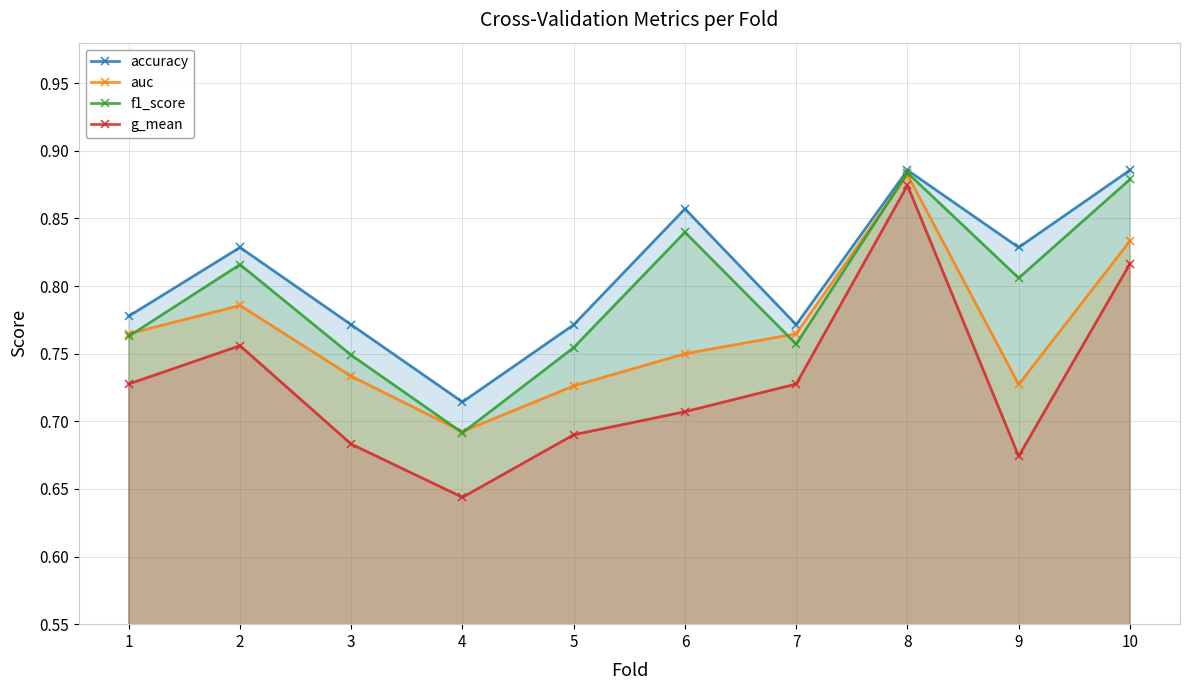

True or false: accuracy and g_mean cross at least once.

False